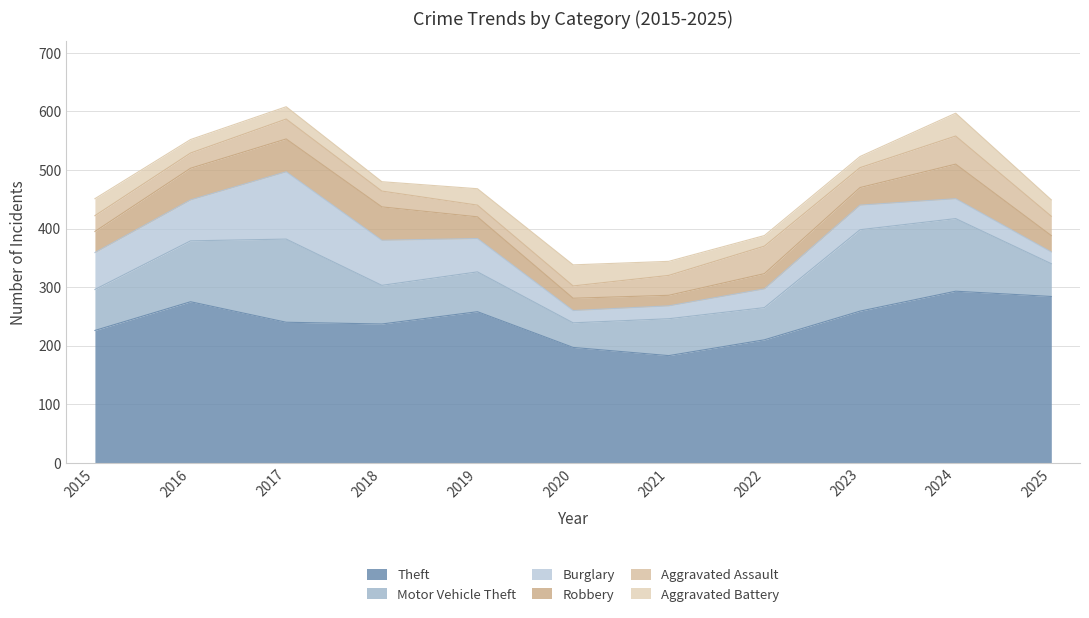

Which series has the largest total across all categories?

Theft